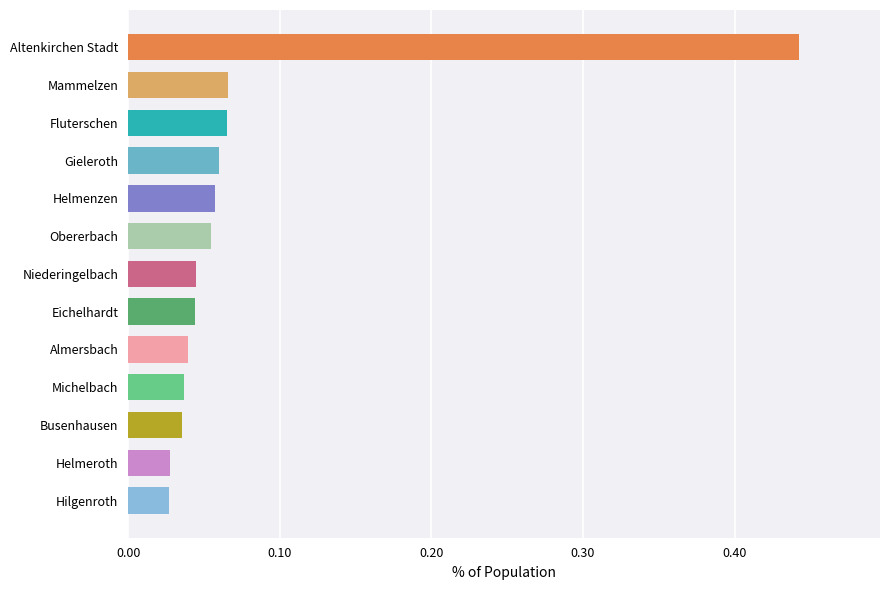

The value at Niederingelbach is 0.1. True or false?

False